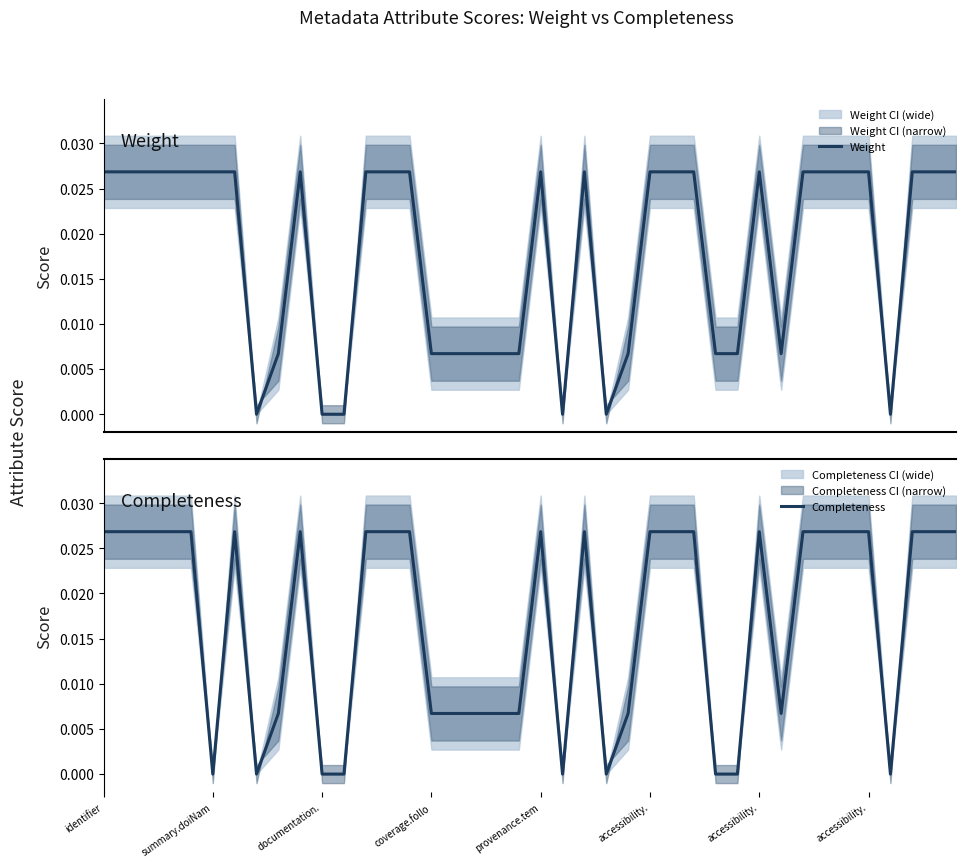

What is the total value across all series at 37?

0.1